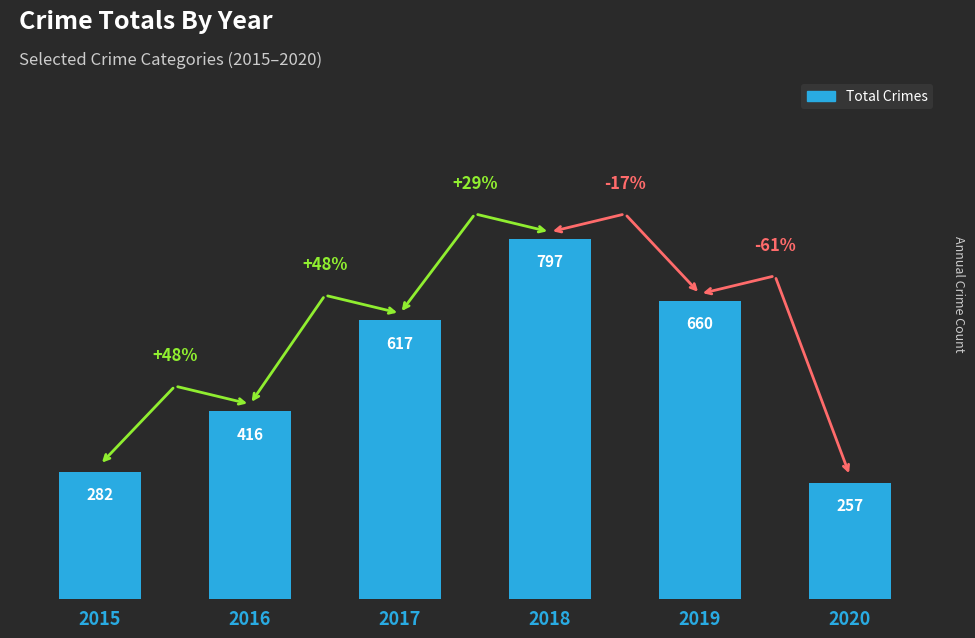

Rank the categories by value from lowest to highest.

2020, 2015, 2016, 2017, 2019, 2018